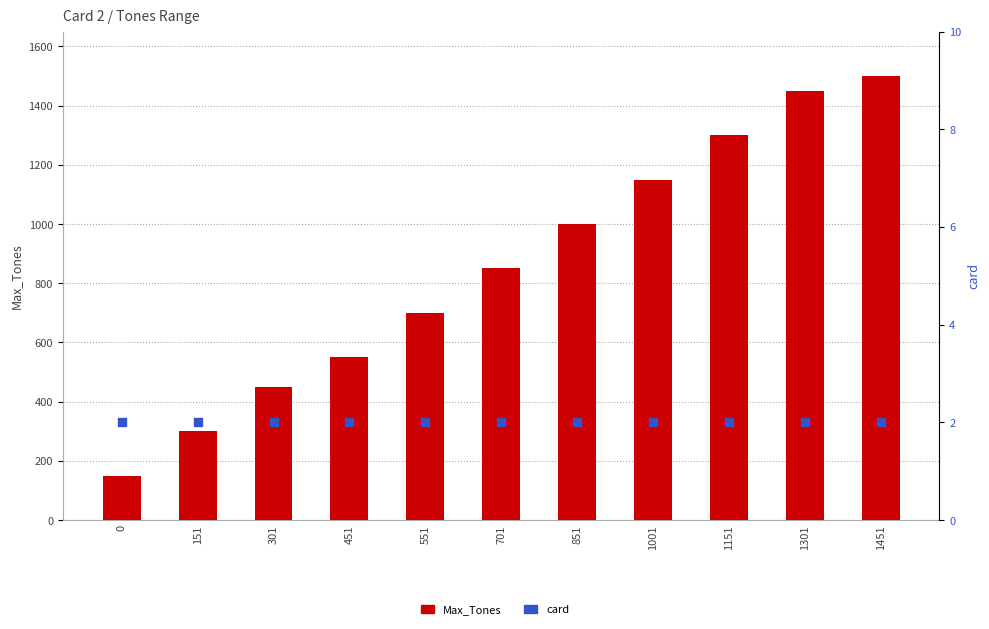

Which series has the largest total across all categories?

Max_Tones